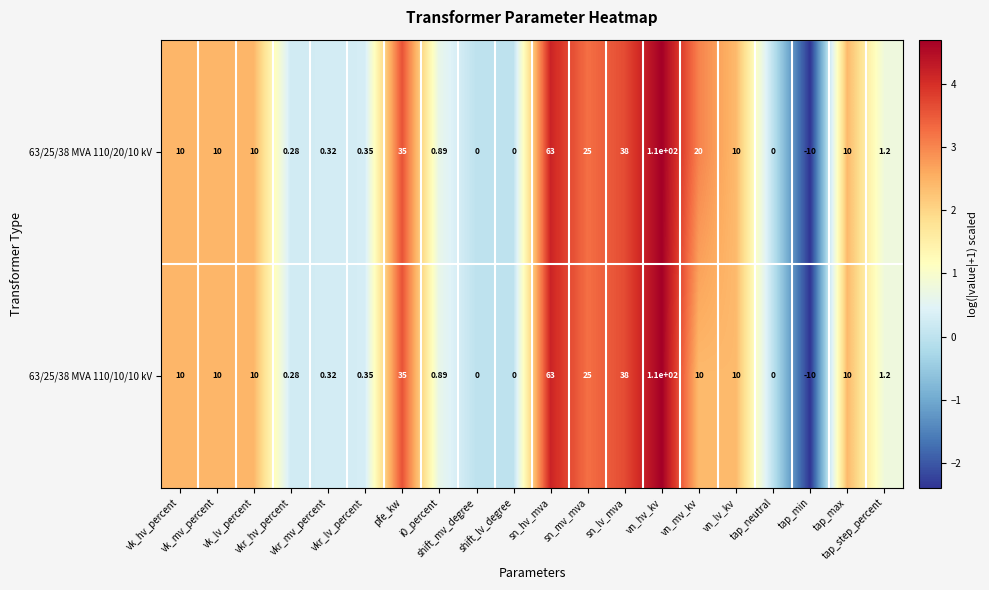

How many categories are shown in the chart?

20